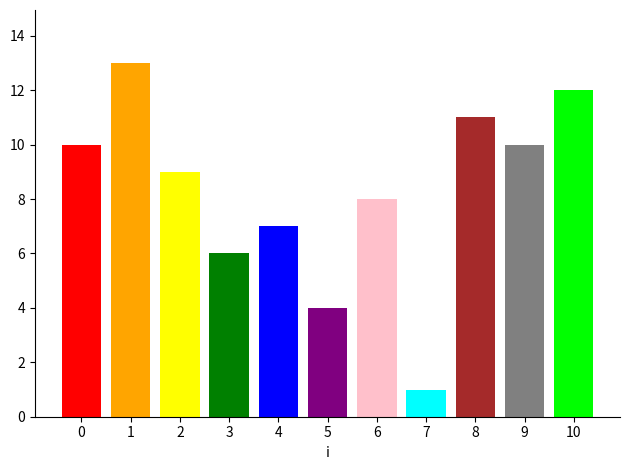

What is the difference between the values at 10 and 4?

5